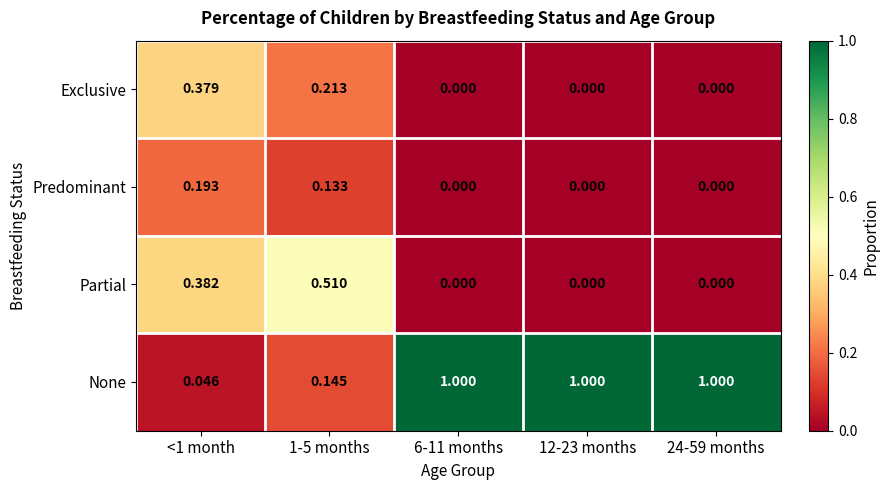

What is the maximum value shown in the chart?

1.0